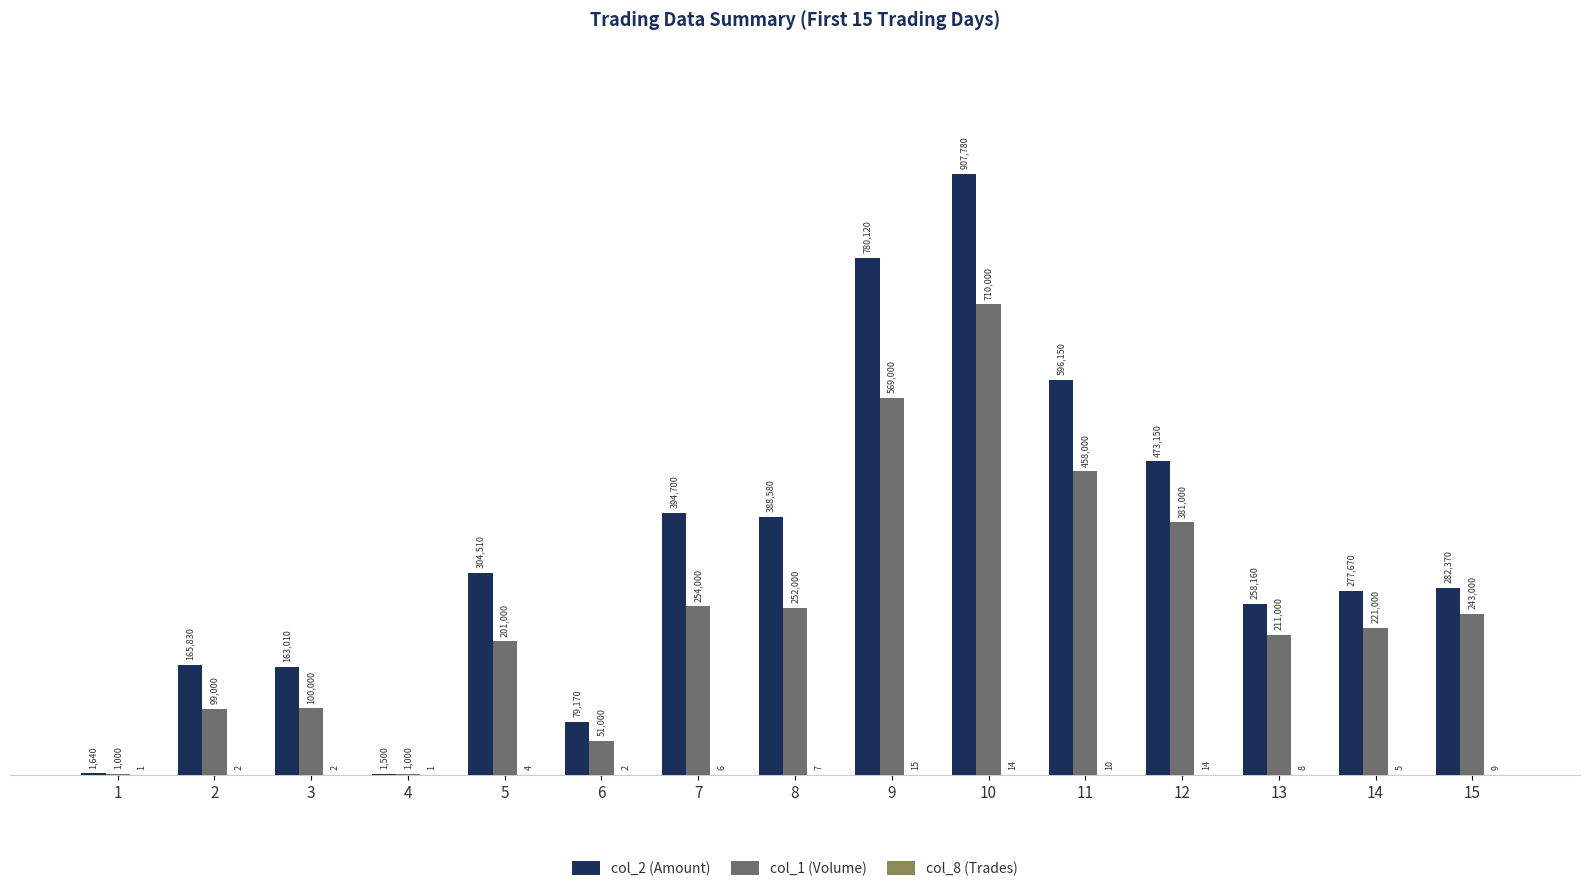

Does the chart contain stacked bars?

No